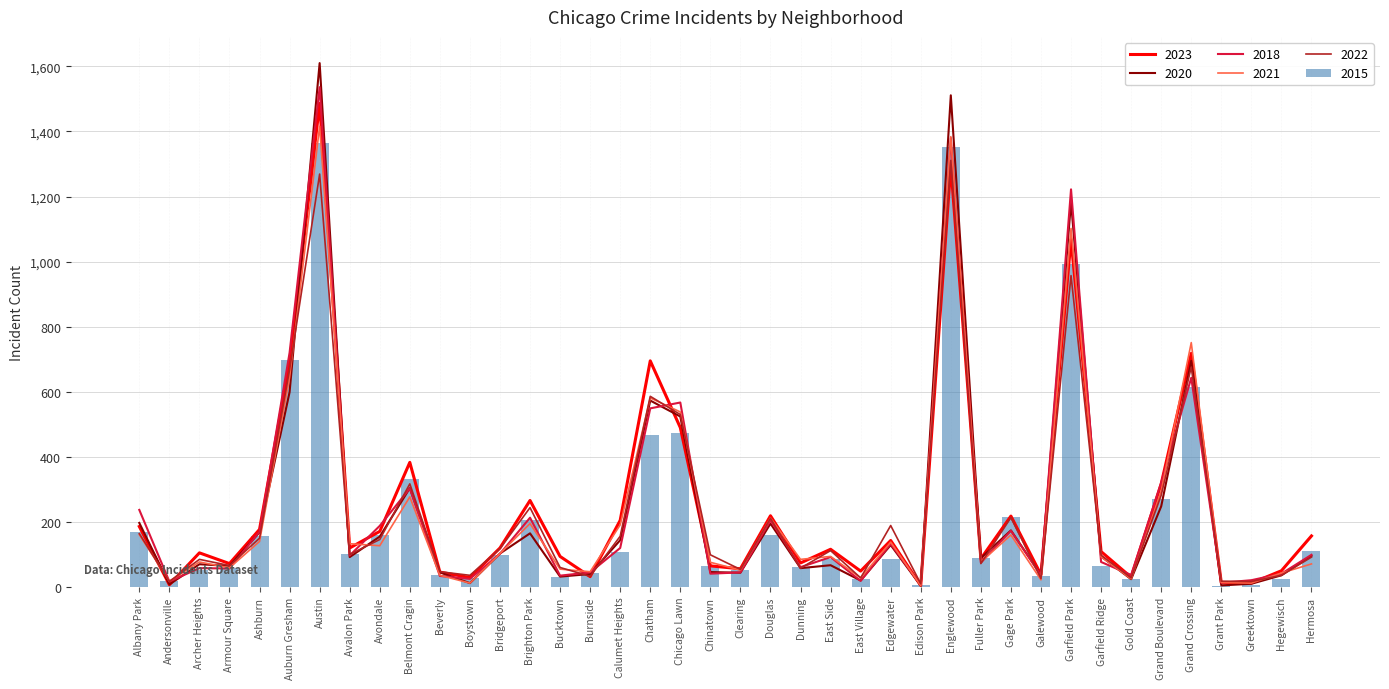

Reading left to right, what are all the values shown in this chart?

2023: 186	7	105	72	177	688	1486	120	171	383	46	29	120	266	94	32	205	695	490	65	56	219	74	116	49	143	5	1295	87	218	38	1068	109	30	317	718	13	12	50	157
2020: 197	8	70	65	168	599	1610	92	155	304	45	12	103	165	32	40	144	573	524	46	44	195	58	67	20	129	4	1511	89	174	37	1183	94	24	248	695	5	10	36	96
2018: 237	17	58	57	170	720	1536	97	188	303	34	25	102	213	35	45	120	549	567	41	45	205	61	92	19	133	6	1380	75	173	36	1222	77	37	321	643	13	21	41	99
2021: 161	18	77	59	140	644	1416	133	127	277	36	12	103	195	55	47	191	581	538	76	52	212	85	94	28	138	4	1384	77	160	22	1102	93	25	295	751	14	12	43	71
2022: 164	17	85	66	150	668	1269	100	146	317	47	36	118	244	60	33	156	586	530	99	54	211	58	112	28	189	10	1311	72	214	26	957	98	28	282	676	18	17	36	92
2015: 169	17	51	58	157	697	1365	103	159	331	38	29	97	206	30	42	109	466	474	65	51	161	62	86	24	87	7	1352	90	216	33	994	64	26	271	614	4	7	24	110